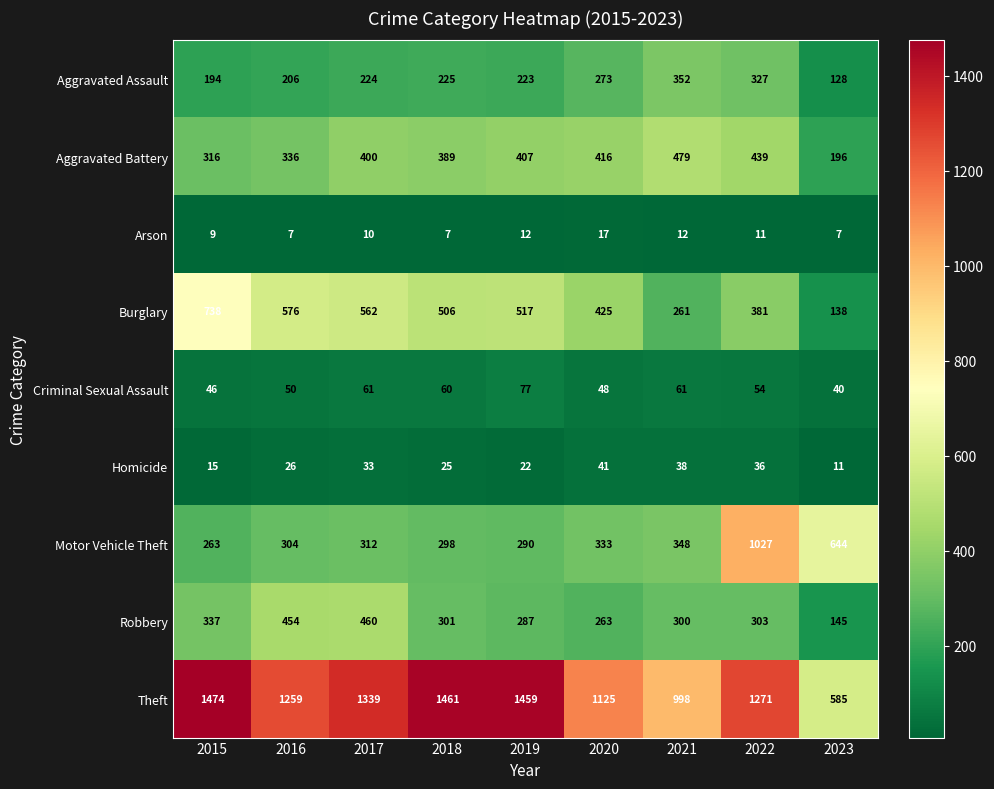

What is the average value of the Aggravated Battery series?

375